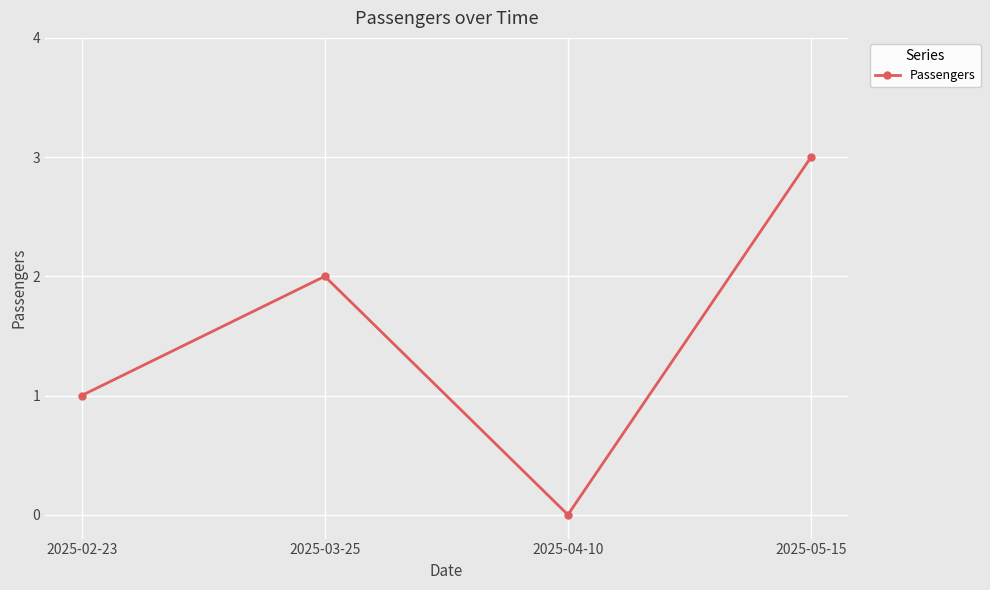

Does the chart display data point markers on the line(s)?

Yes